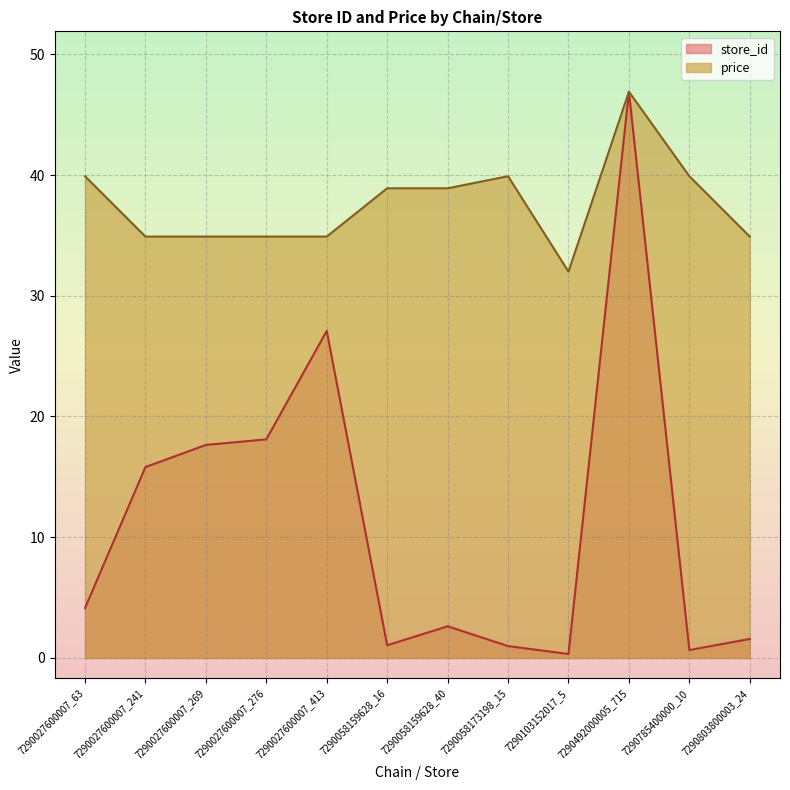

What position from the right is 7290058173198_15?

5